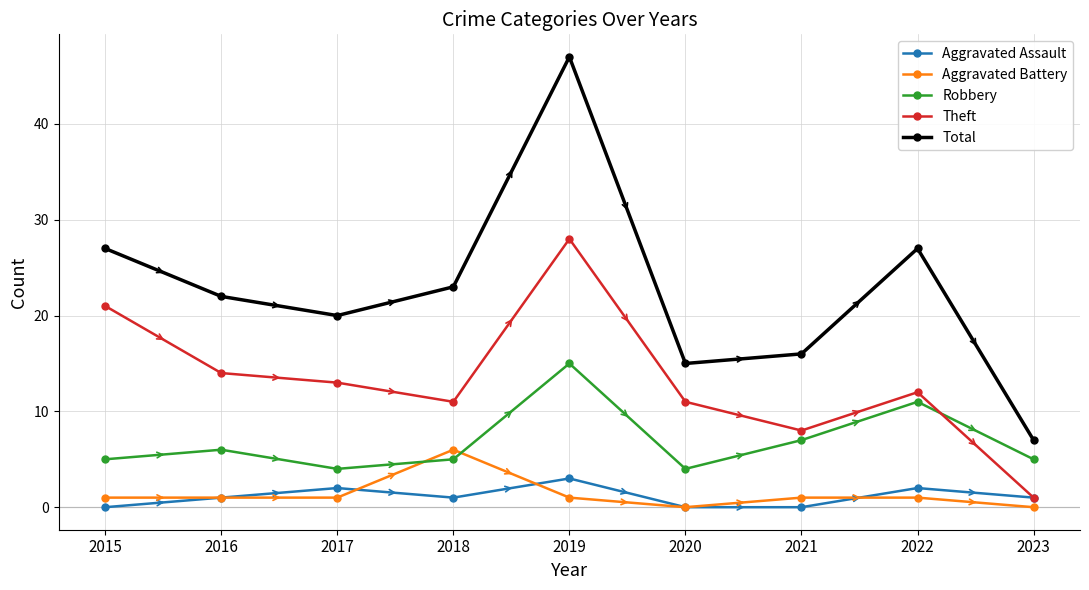

Does the chart display data point markers on the line(s)?

Yes